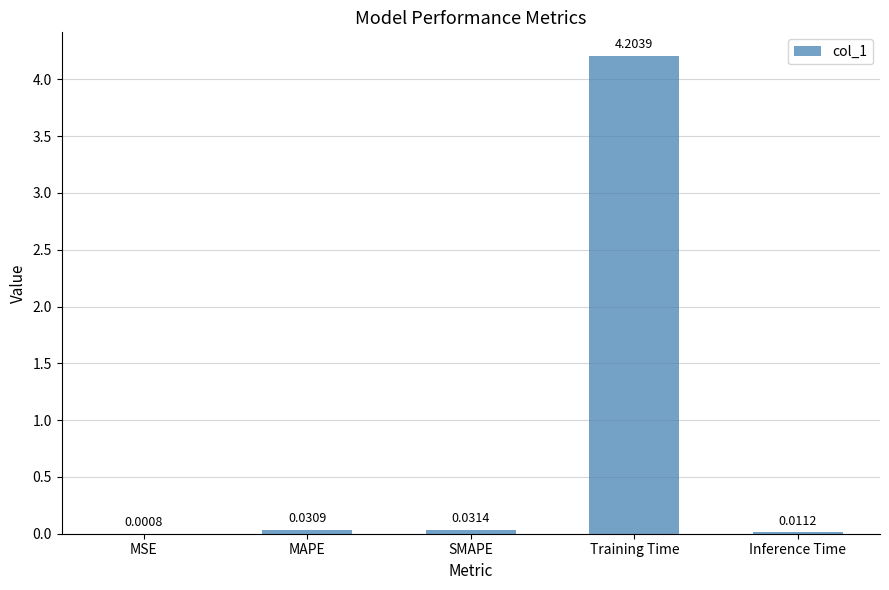

At which label is the value closest to 2?

SMAPE